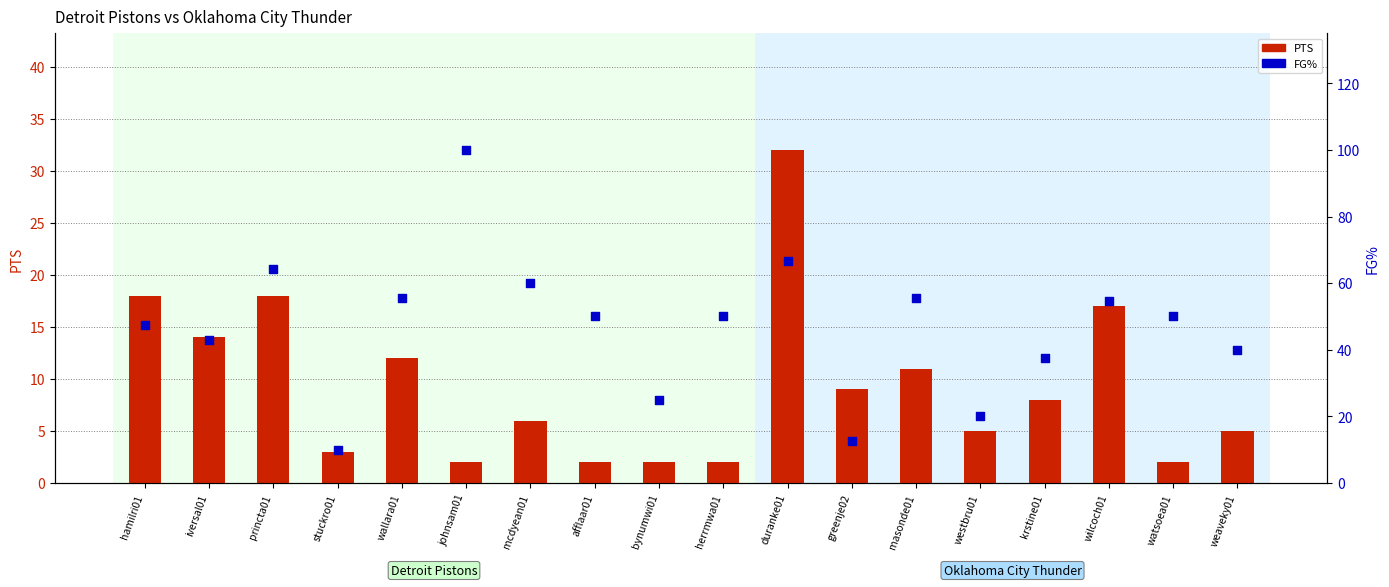

What are all the series names shown in the legend?

PTS, FG%